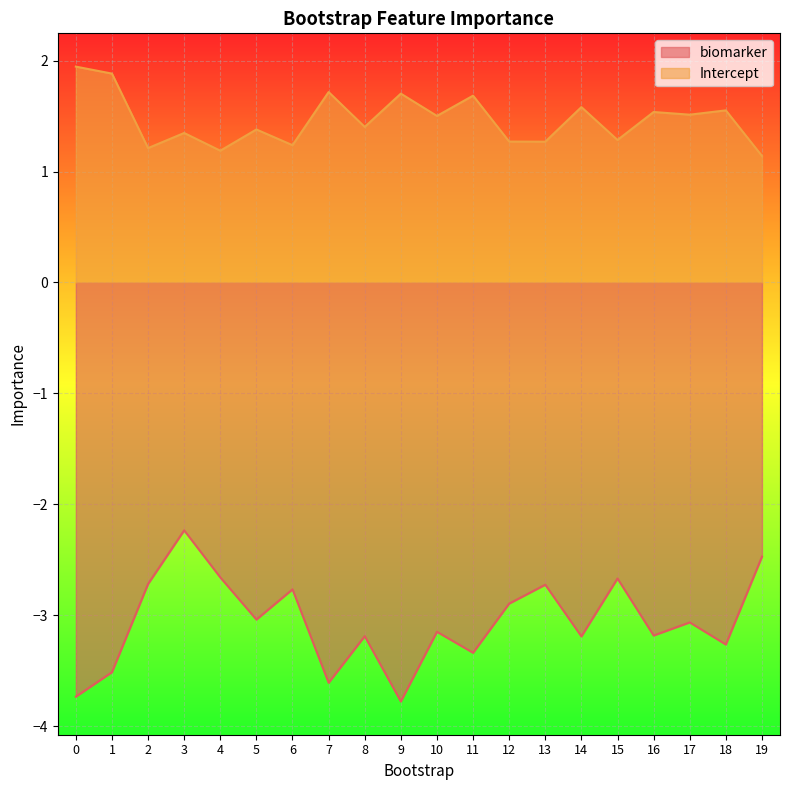

Rank the series at 19 from highest to lowest value.

Intercept, biomarker